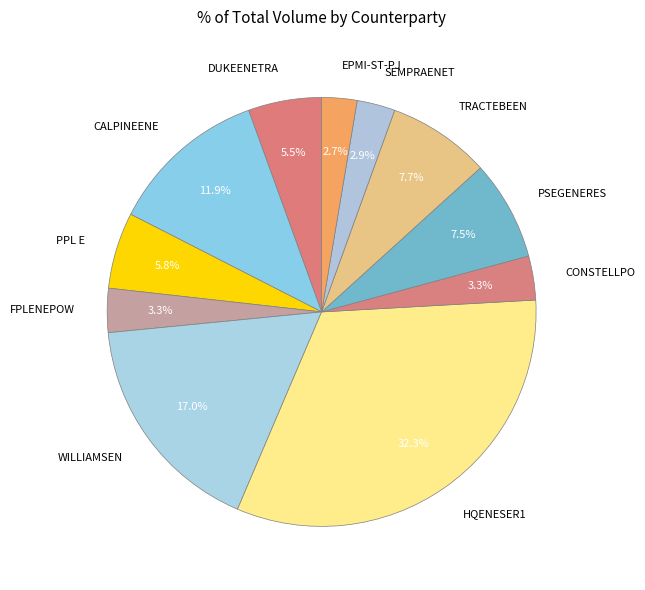

The PPL E slice represents 13% of the pie. True or false?

False